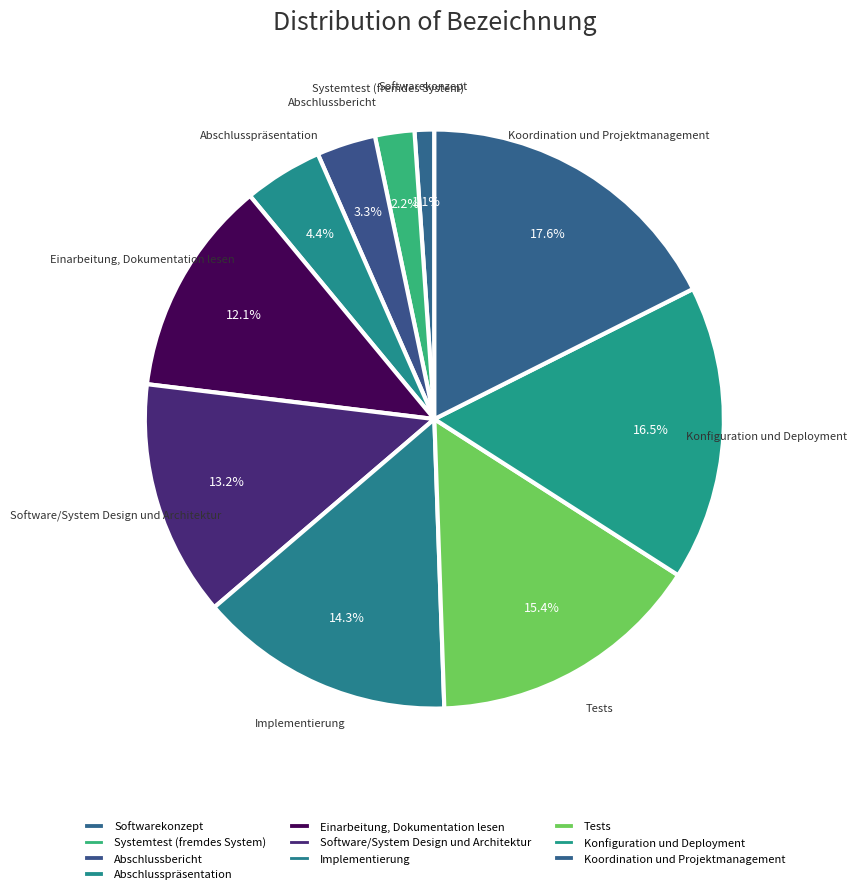

What is the ratio of the value at Abschlussbericht to the value at Systemtest (fremdes System)?

1.5